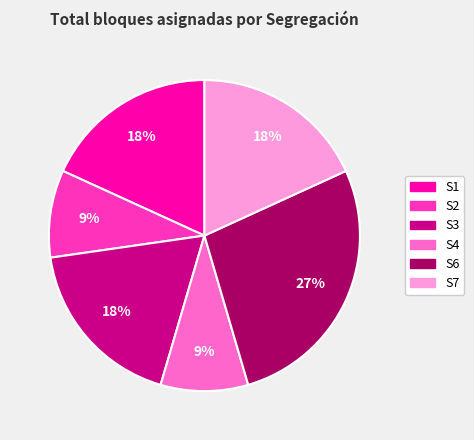

True or false: S1 accounts for 18% of the total.

True